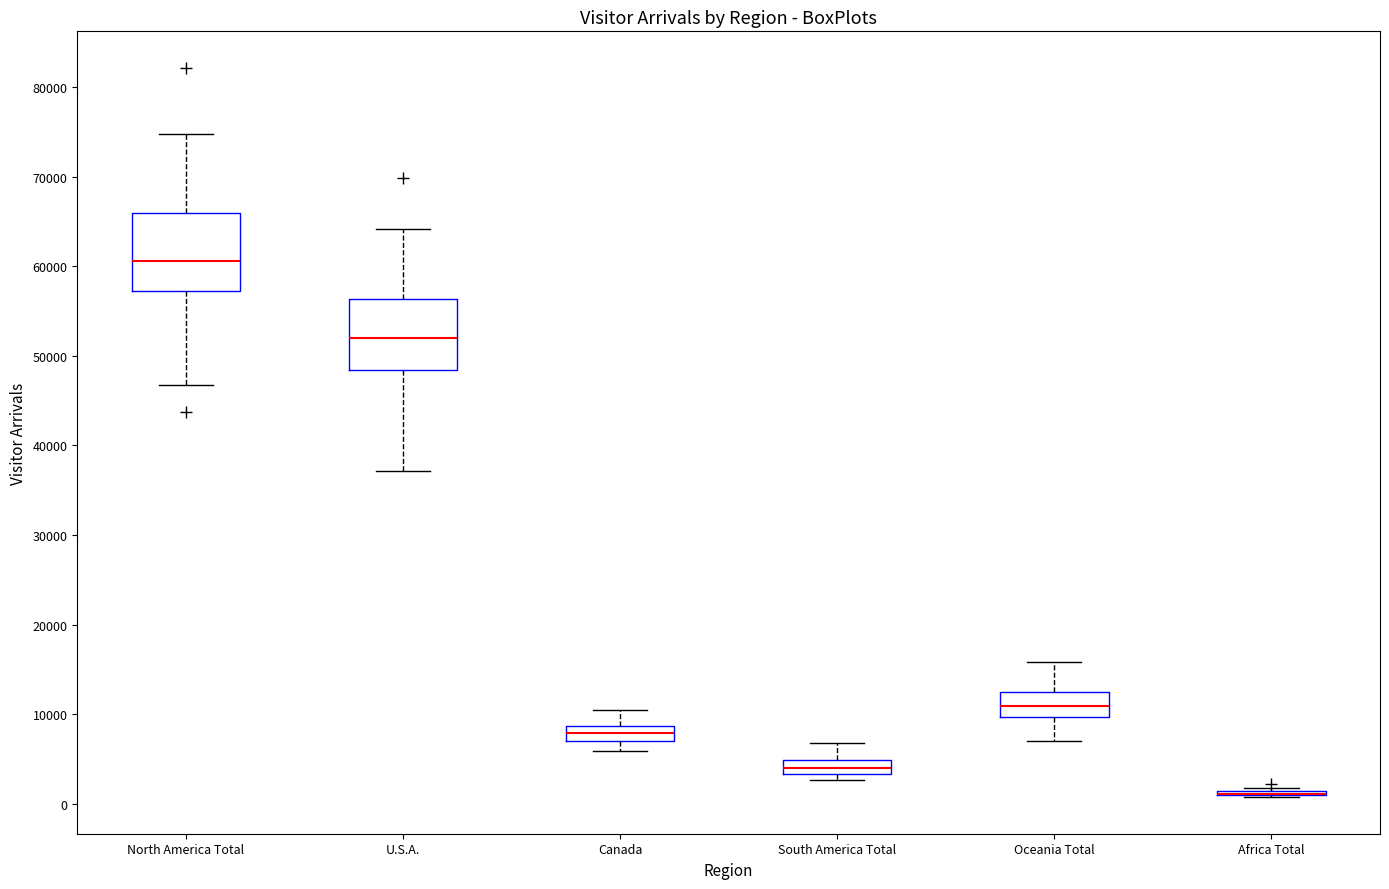

Where is the lower edge of the box for Canada on the y-axis? The values are not printed on the chart, so give them approximately, as read against the axis.

7000